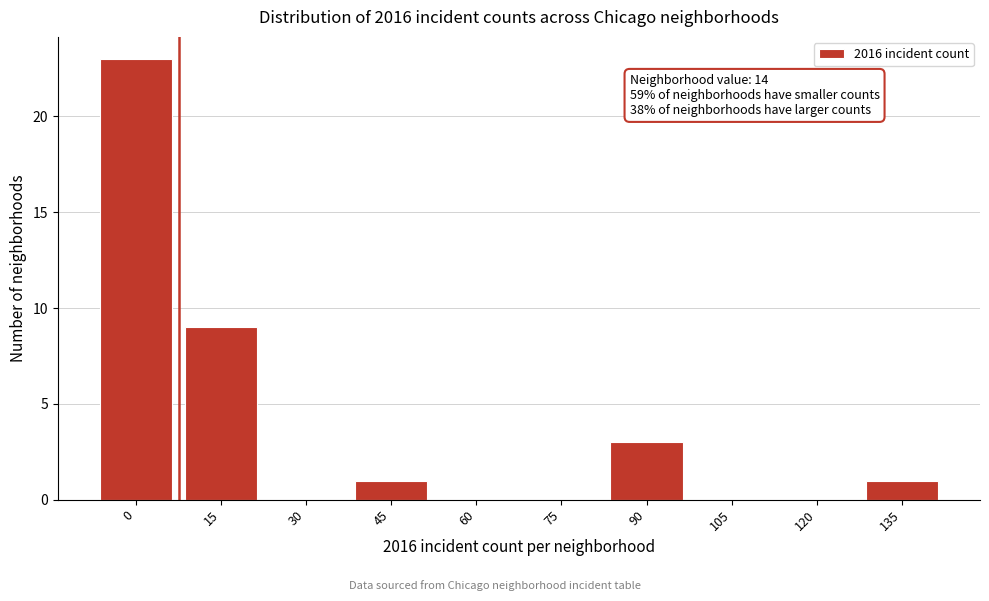

Reading left to right, list all the values displayed in this chart.

0=23	15=9	30=0	45=1	60=0	75=0	90=3	105=0	120=0	135=1